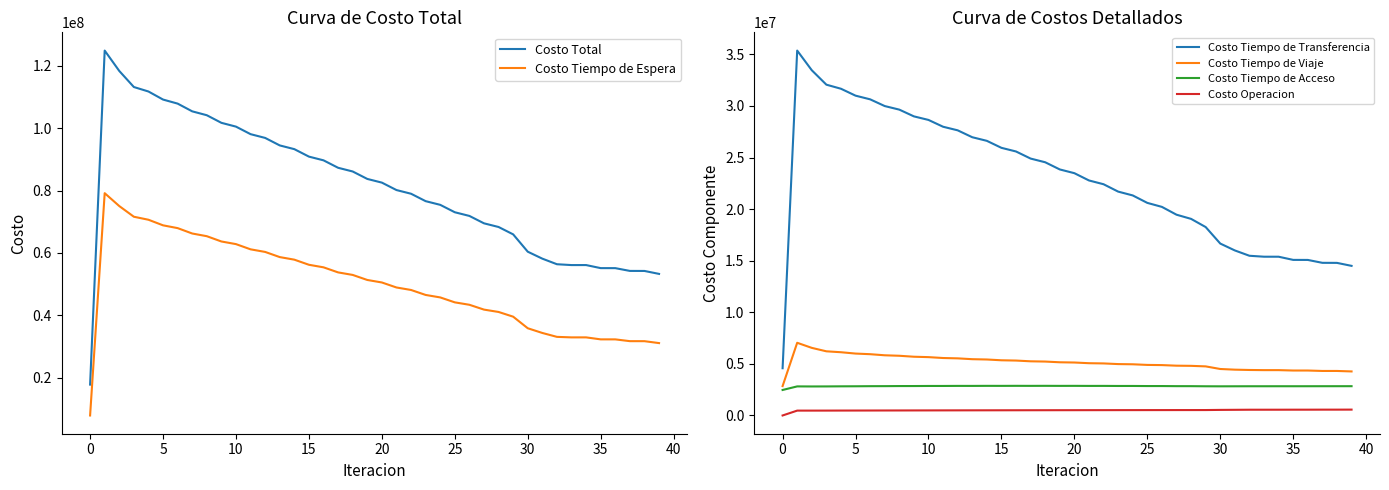

True or false: Costo Operacion and Costo Tiempo de Acceso cross at least once.

False